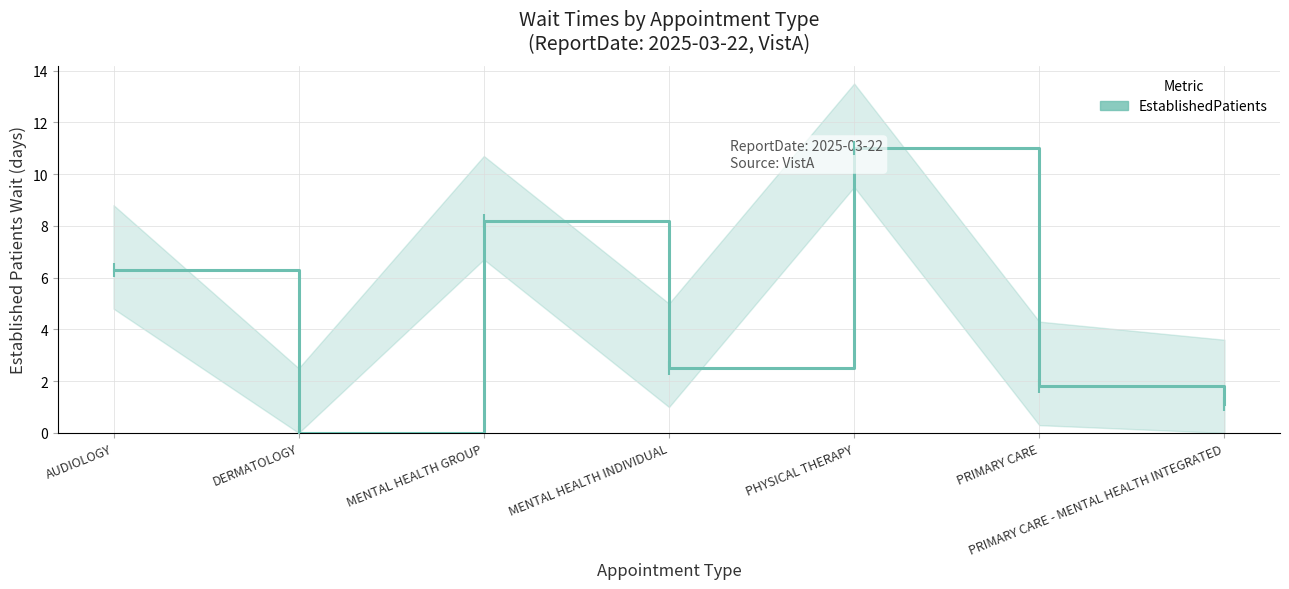

Where does the data first go above 2?

AUDIOLOGY